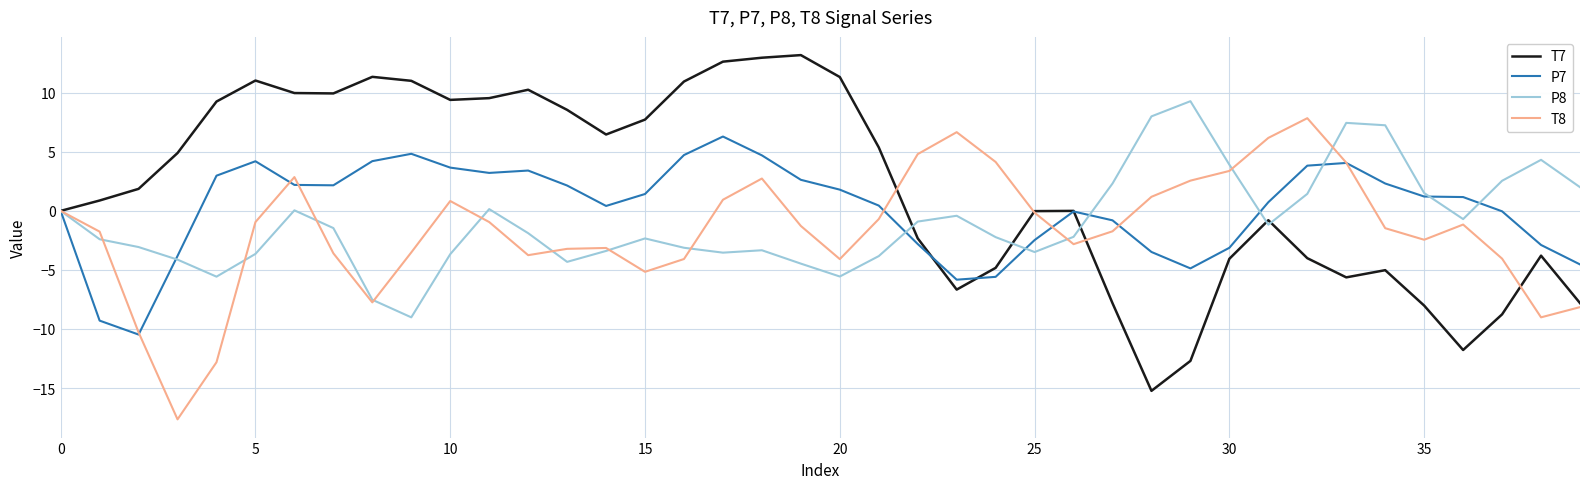

Which series has the widest spread of values?

T7